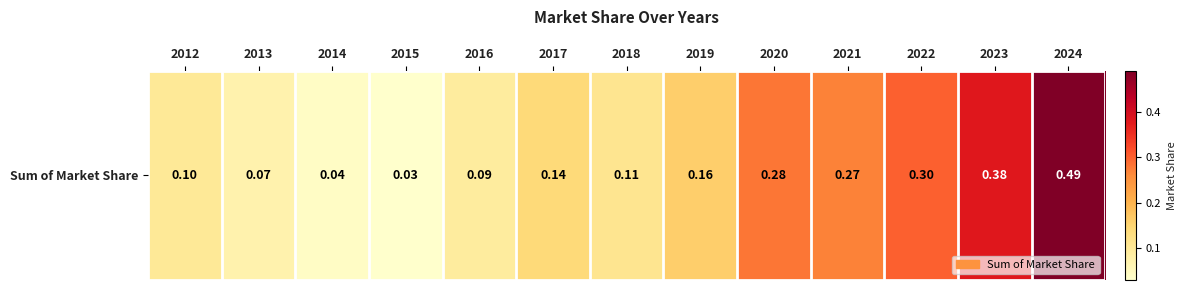

Which has a higher value, 2016 or 2018?

2018